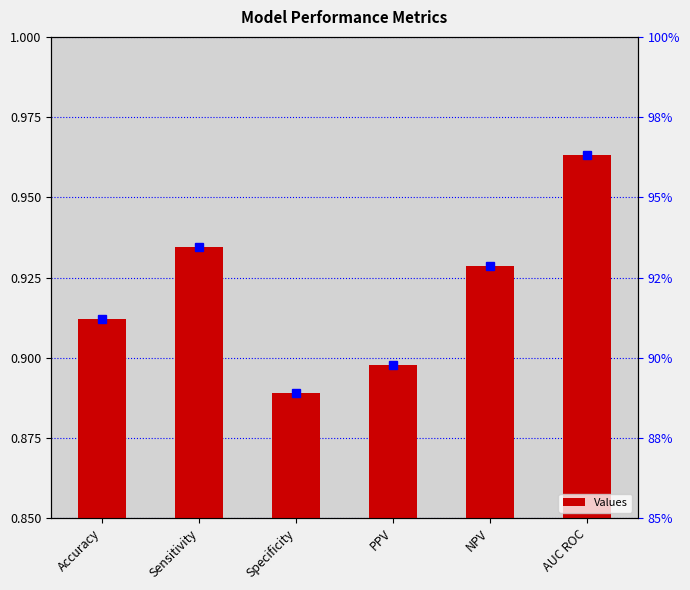

Where is the data nearest to the value 0?

Specificity